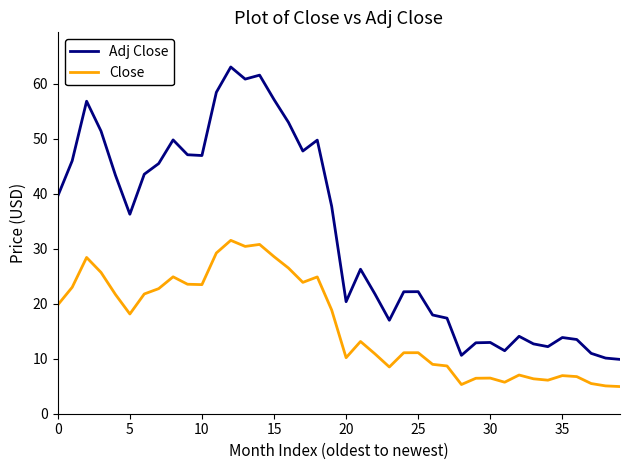

List the series in order of their overall mean, lowest first.

Close, Adj Close